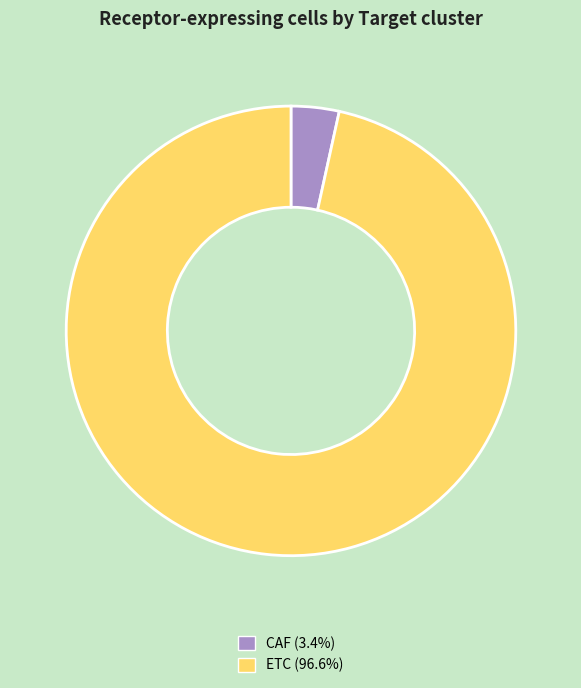

Is it true that ETC is 97% of the pie?

True